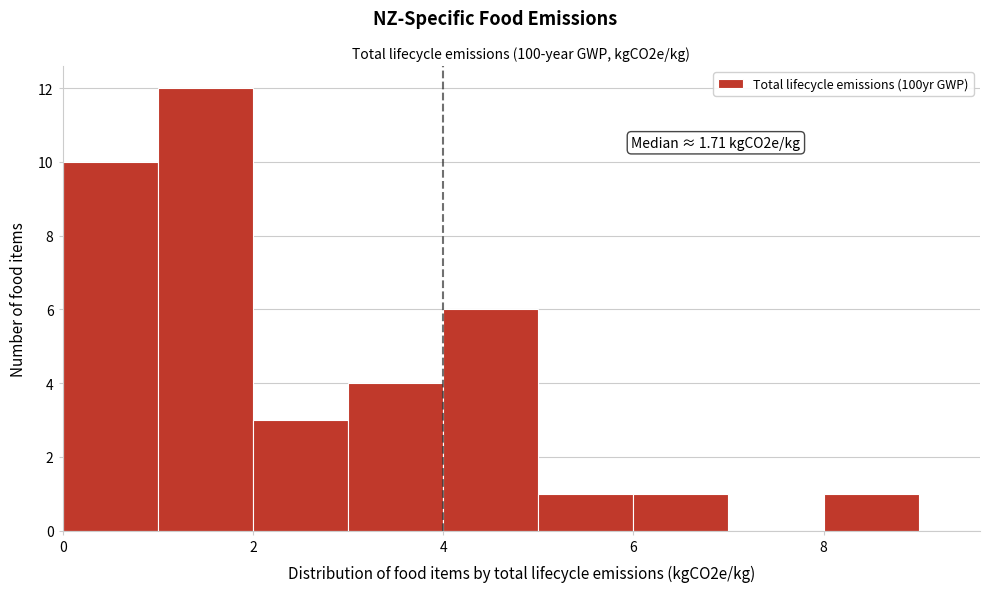

Which range on the x-axis has the tallest bar?

1 to 2